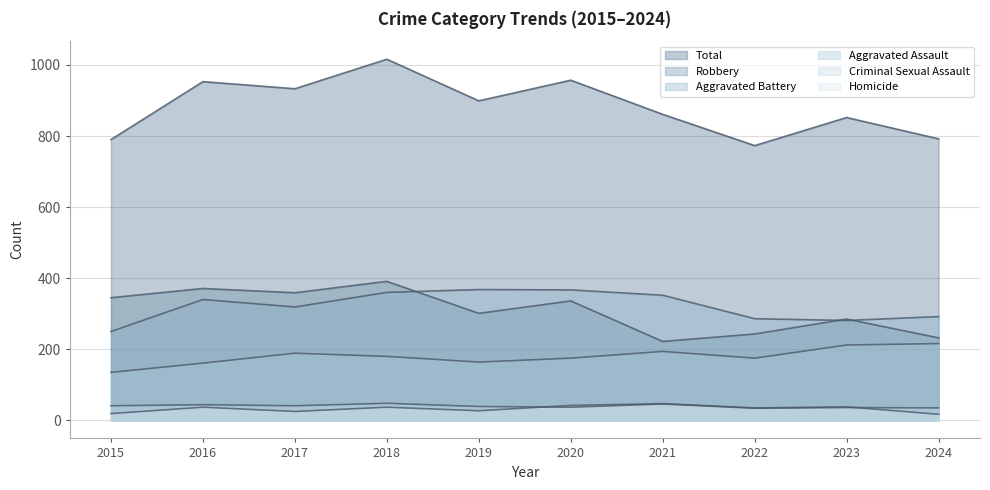

The Robbery series shows 222 at 2021. True or false?

True